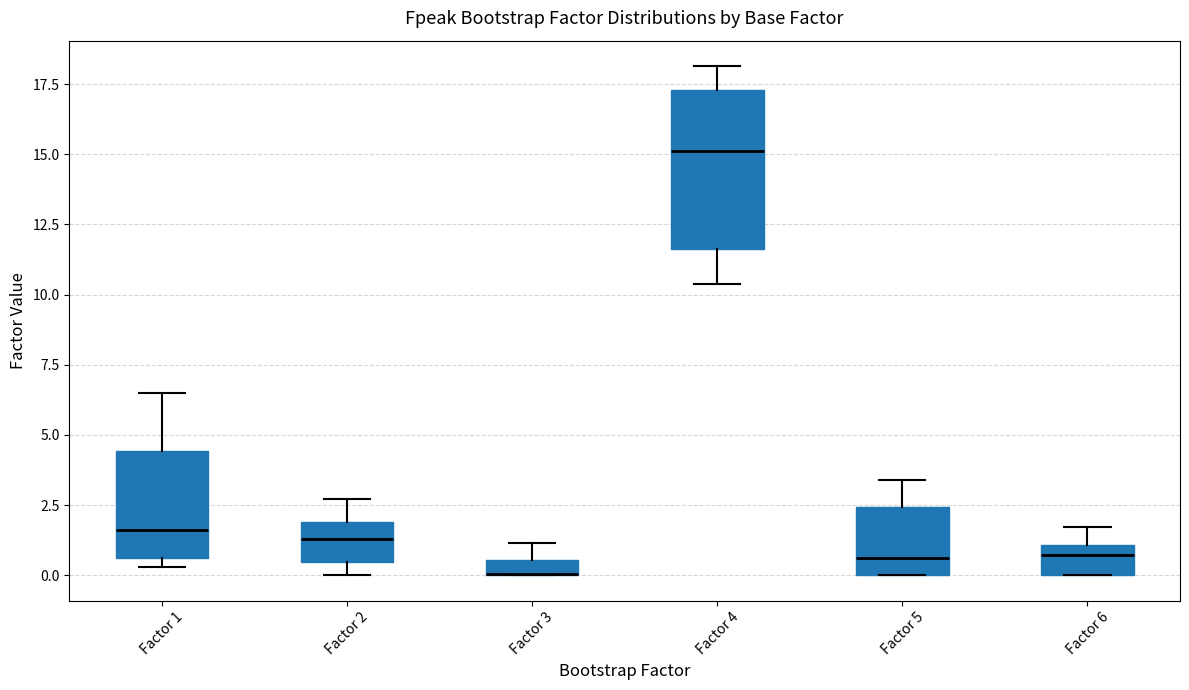

Where is the lower edge of the box for Factor 3 on the y-axis? The values are not printed on the chart, so give them approximately, as read against the axis.

0.0